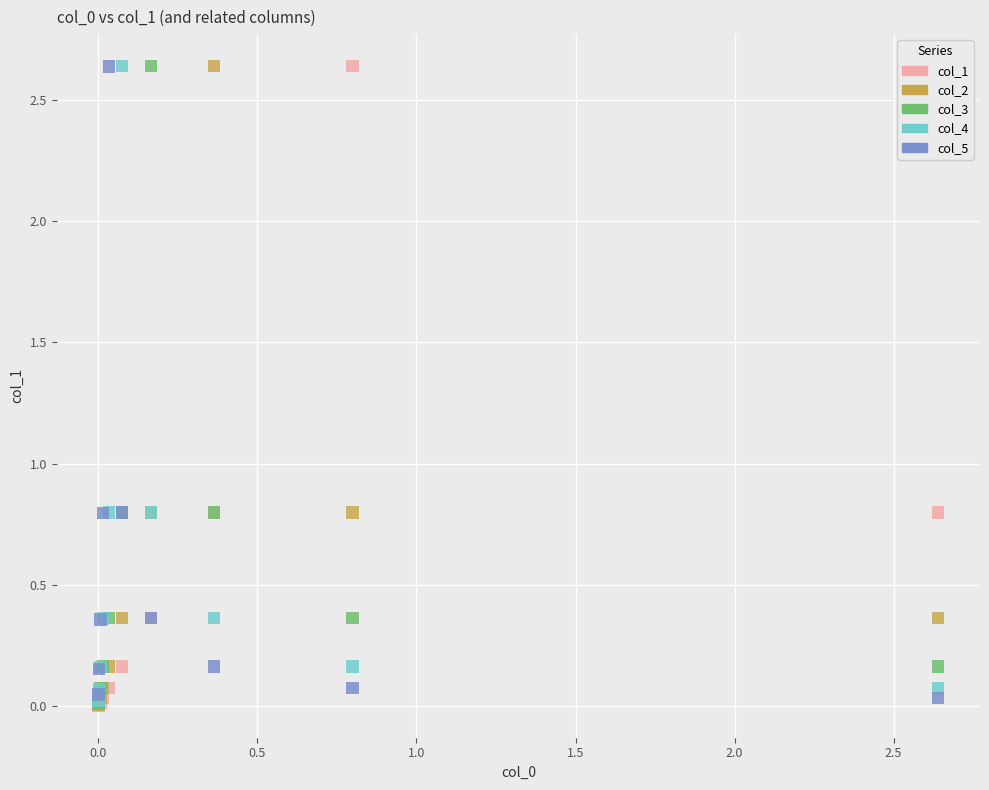

What are all the series names shown in the legend?

col_1, col_2, col_3, col_4, col_5